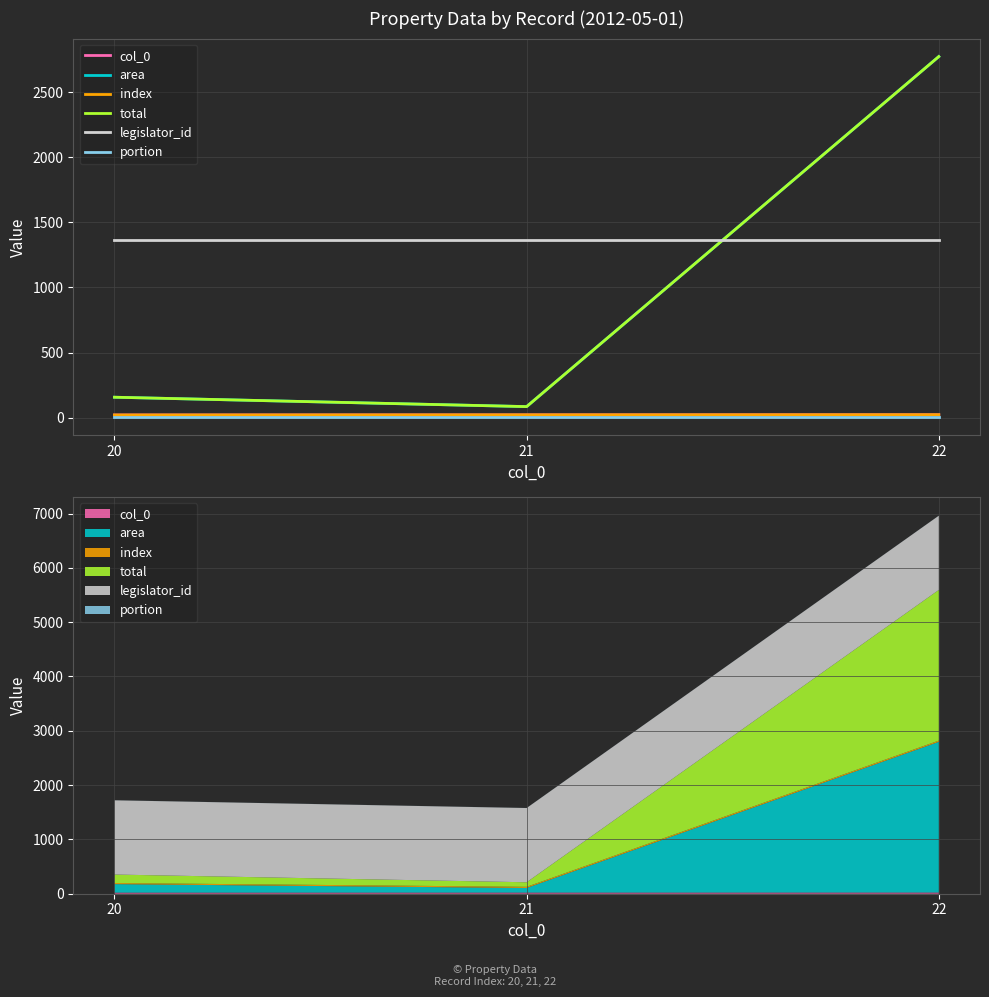

At which label does total reach its peak?

22